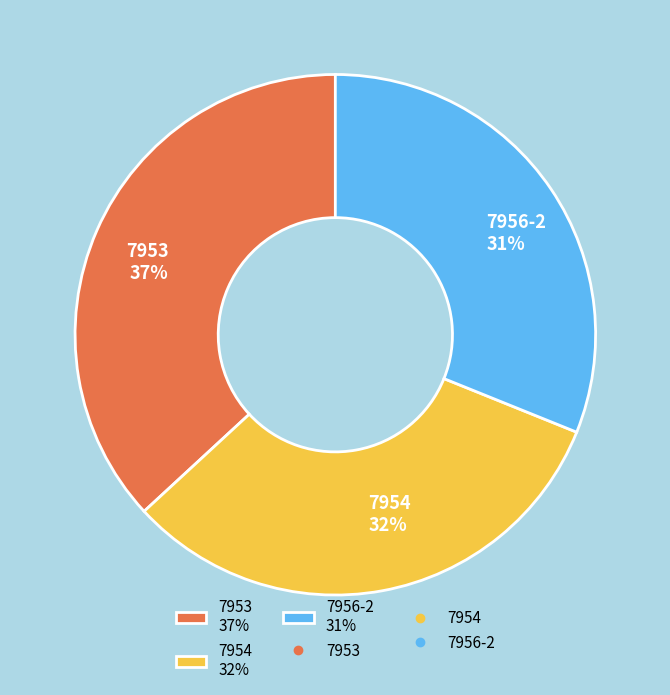

Do 7954 32% and 7953 37% together represent more than half of the pie?

Yes